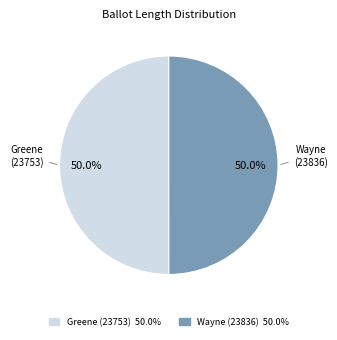

What percentage do Greene (23753) and Wayne (23836) together represent?

100.0%